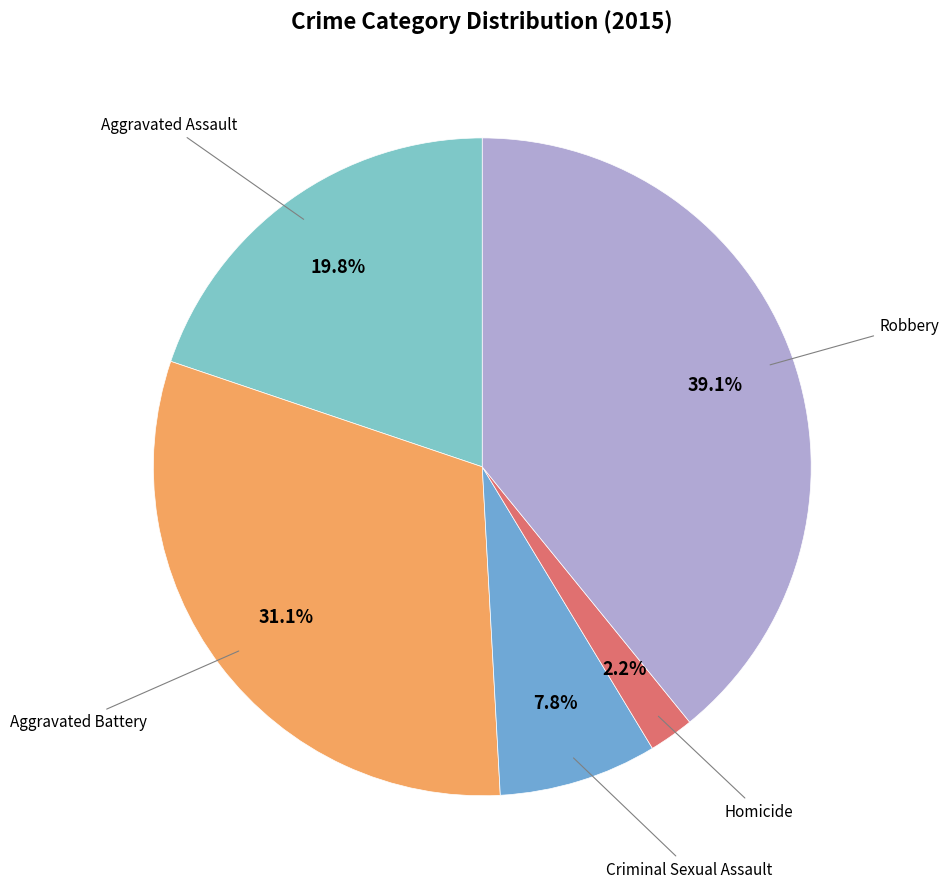

True or false: Robbery accounts for 39% of the total.

True